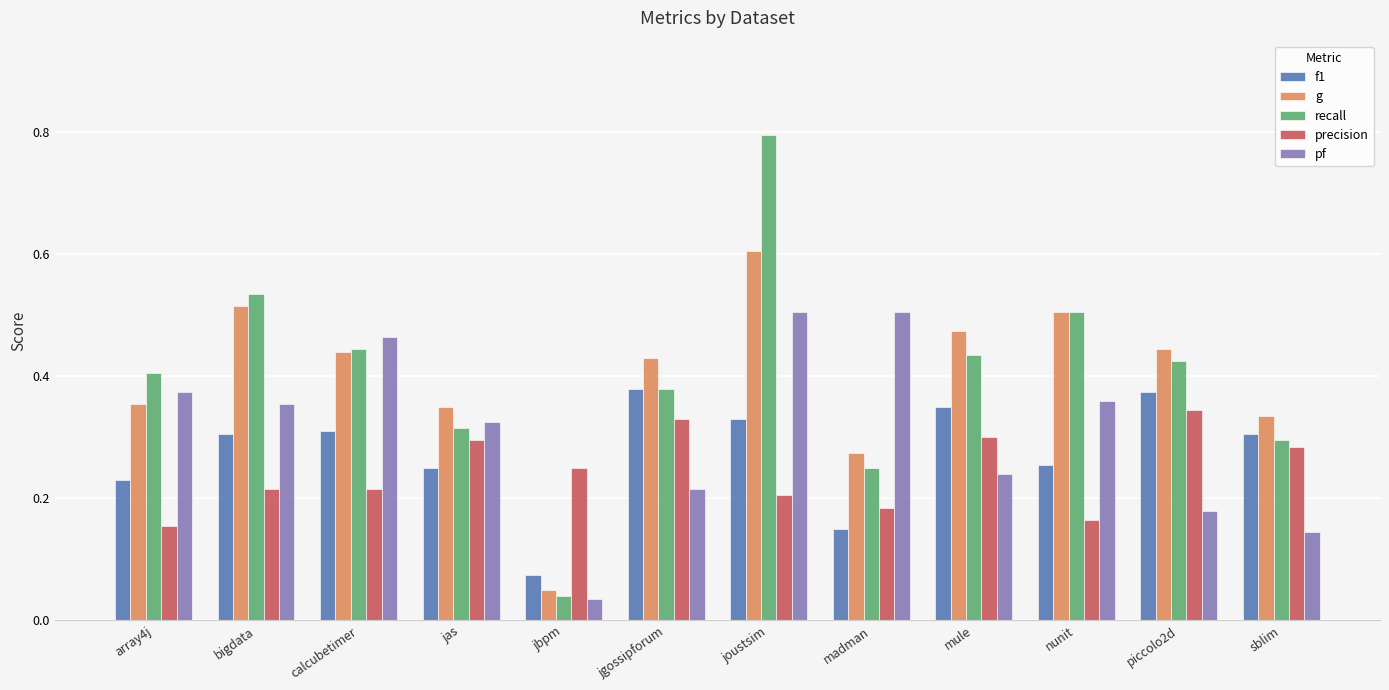

Is it true that pf equals 0.8 at joustsim?

False